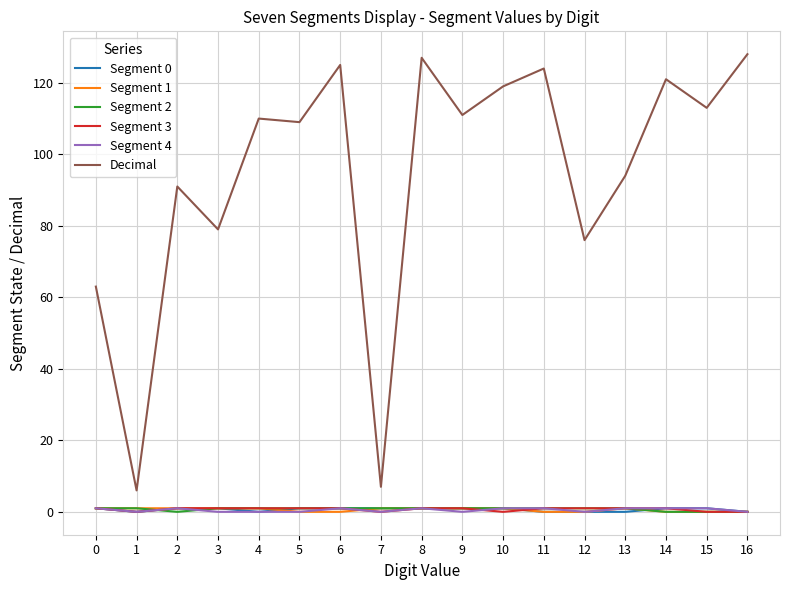

What are all the series names shown in the legend?

Segment 0, Segment 1, Segment 2, Segment 3, Segment 4, Decimal